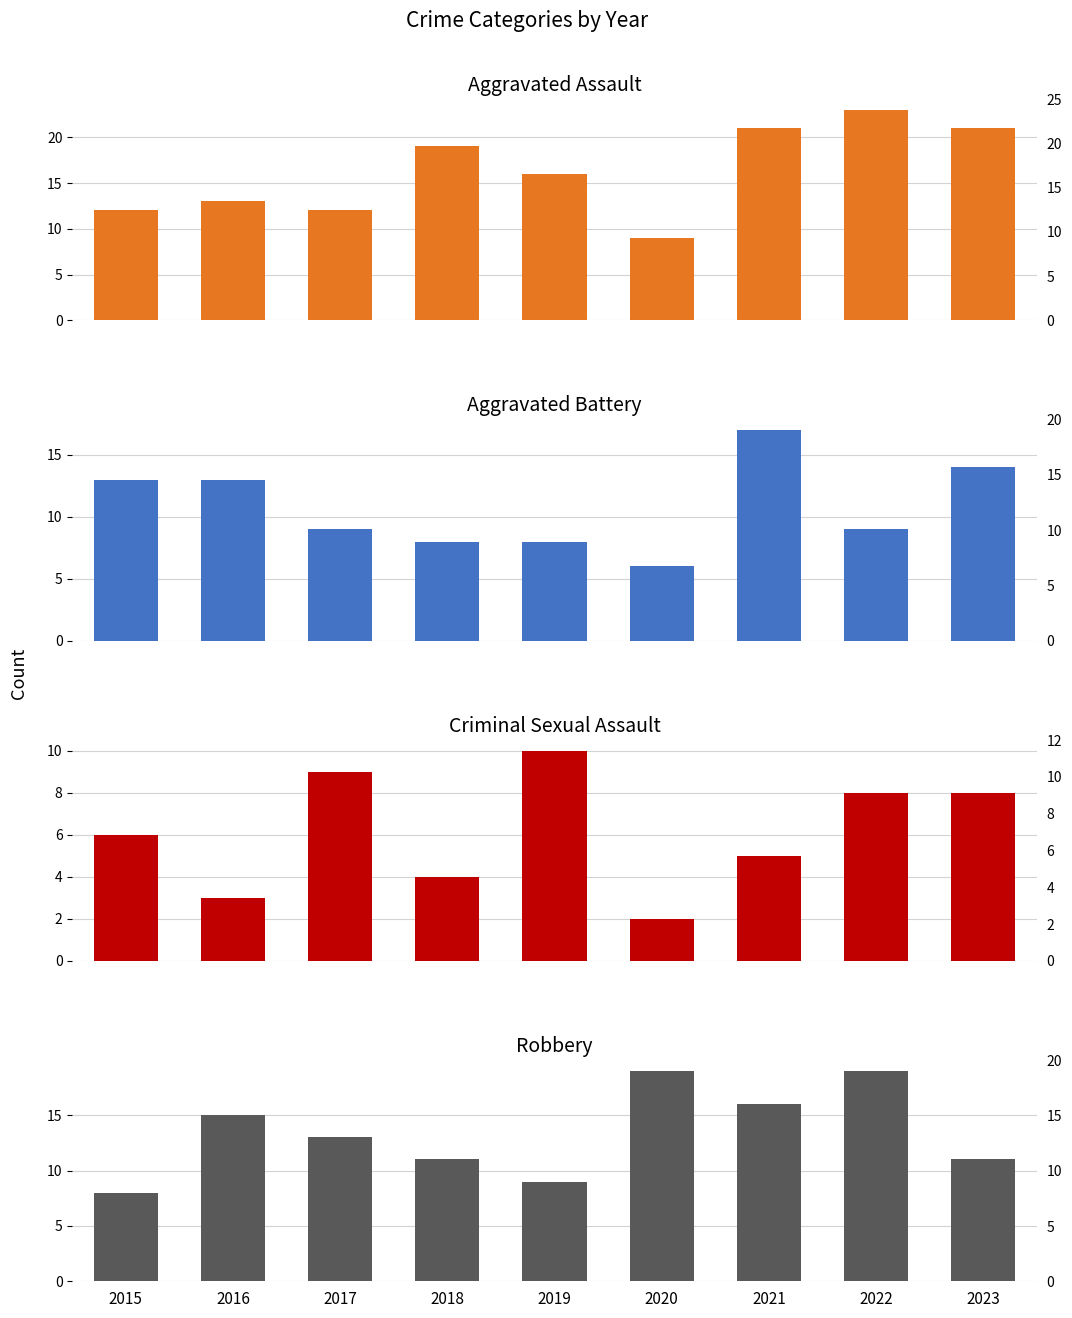

The value of Aggravated Assault at 2021 is 21. True or false?

True